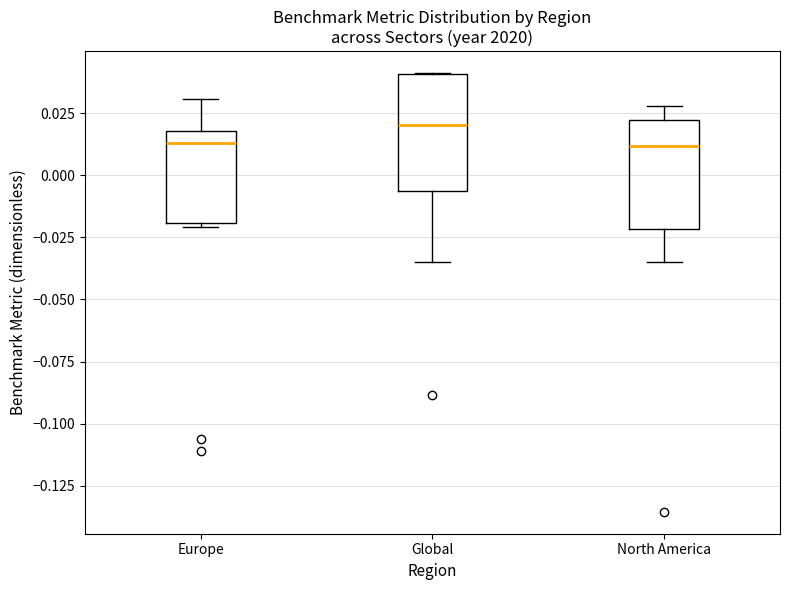

Reading left to right, read every box against the y-axis: the position of its median line, the range the box covers, and the ends of its whiskers. The values are not printed on the chart, so give them approximately, as read against the axis.

Europe: median 0.015, box -0.020 to 0.020, whiskers -0.020 (just below the box's lower edge) to 0.030
Global: median 0.020, box -0.005 to 0.040, whiskers -0.035 to 0.040
North America: median 0.010, box -0.020 to 0.020, whiskers -0.035 to 0.030